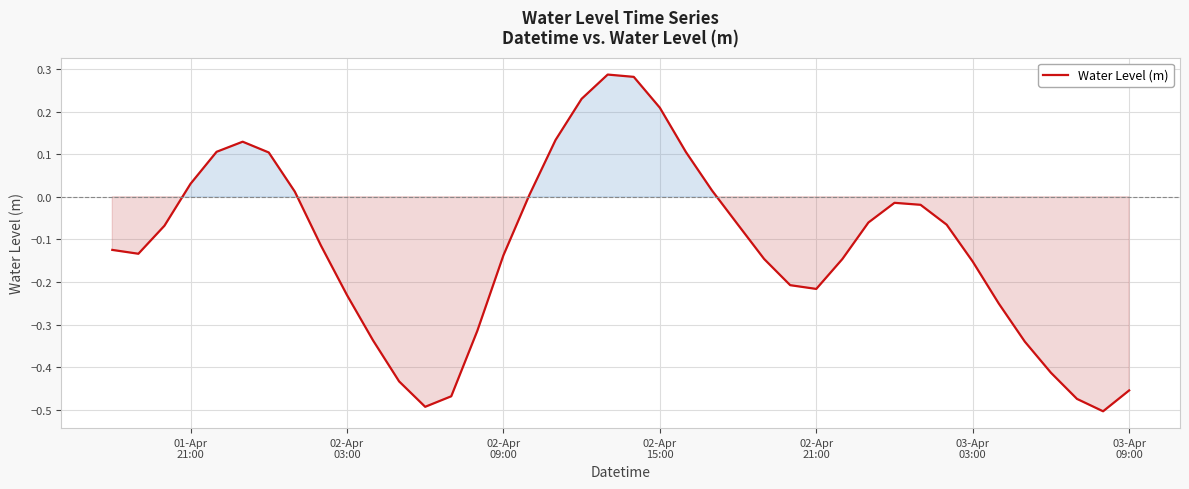

Does the chart have visible grid lines?

Yes